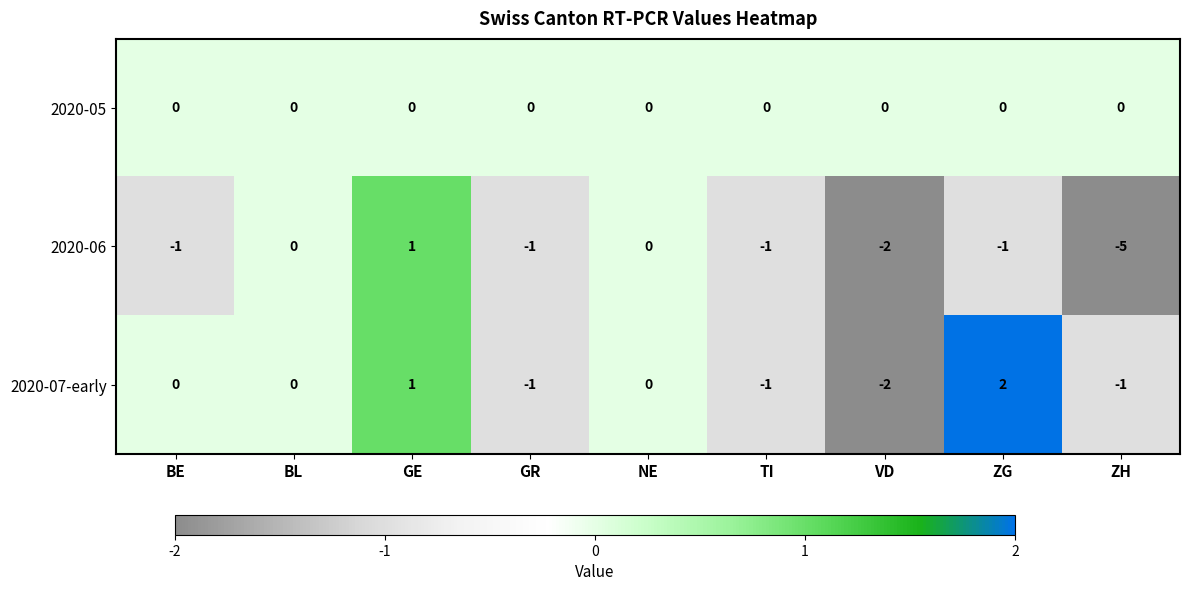

How many 2020-06 values are between -1 and 0?

6